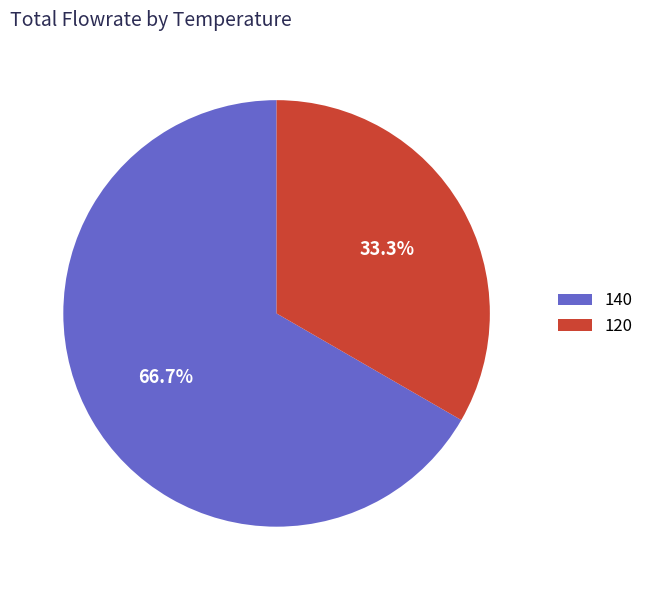

Which slice represents more than half of the pie?

140